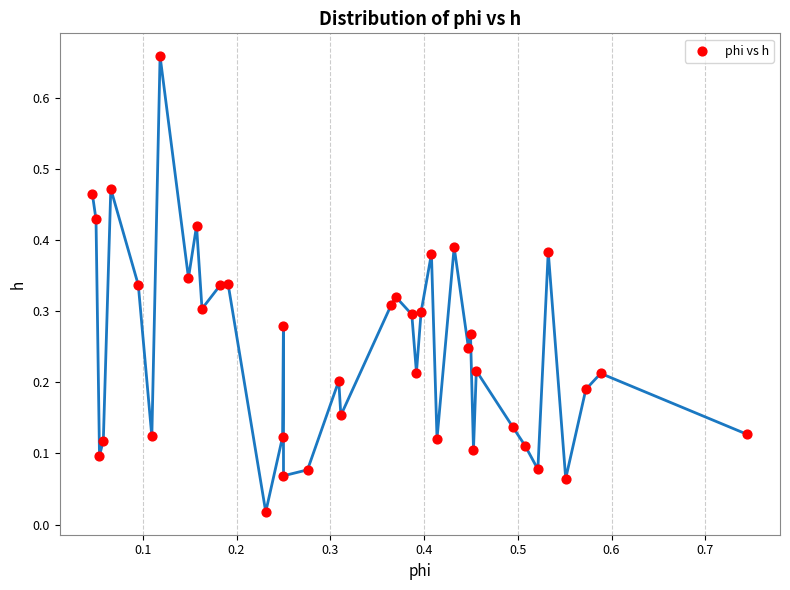

What is the range of Y values (max minus min)?

0.6